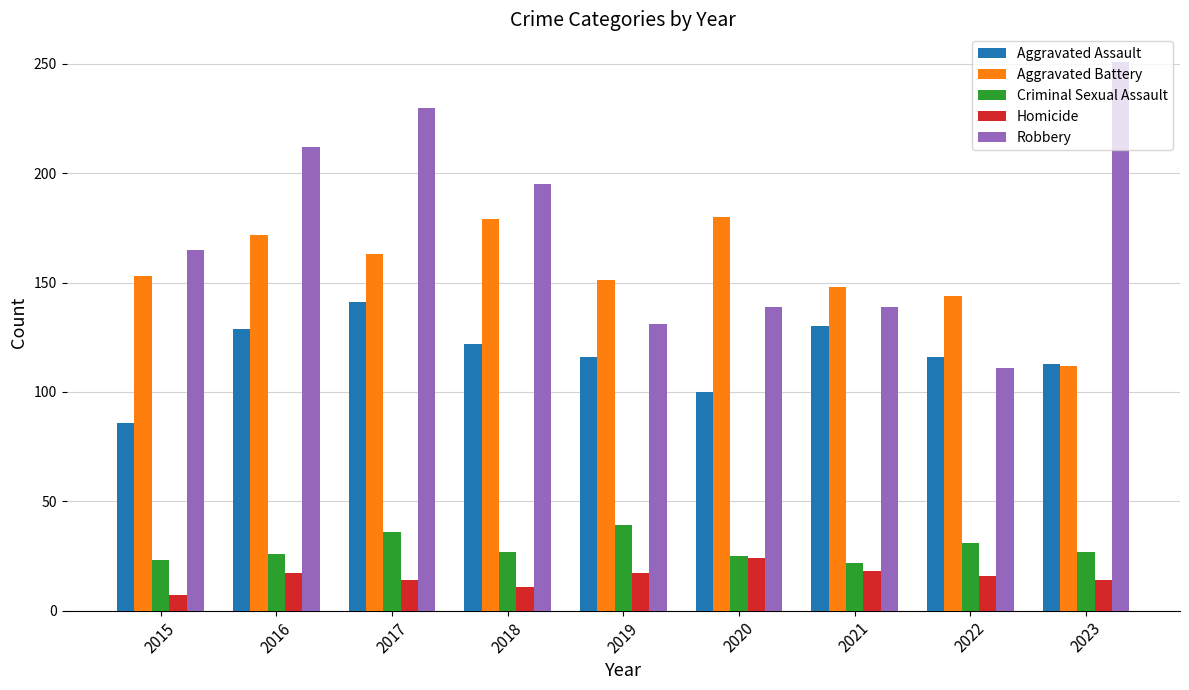

What are all the series names shown in the legend?

Aggravated Assault, Aggravated Battery, Criminal Sexual Assault, Homicide, Robbery